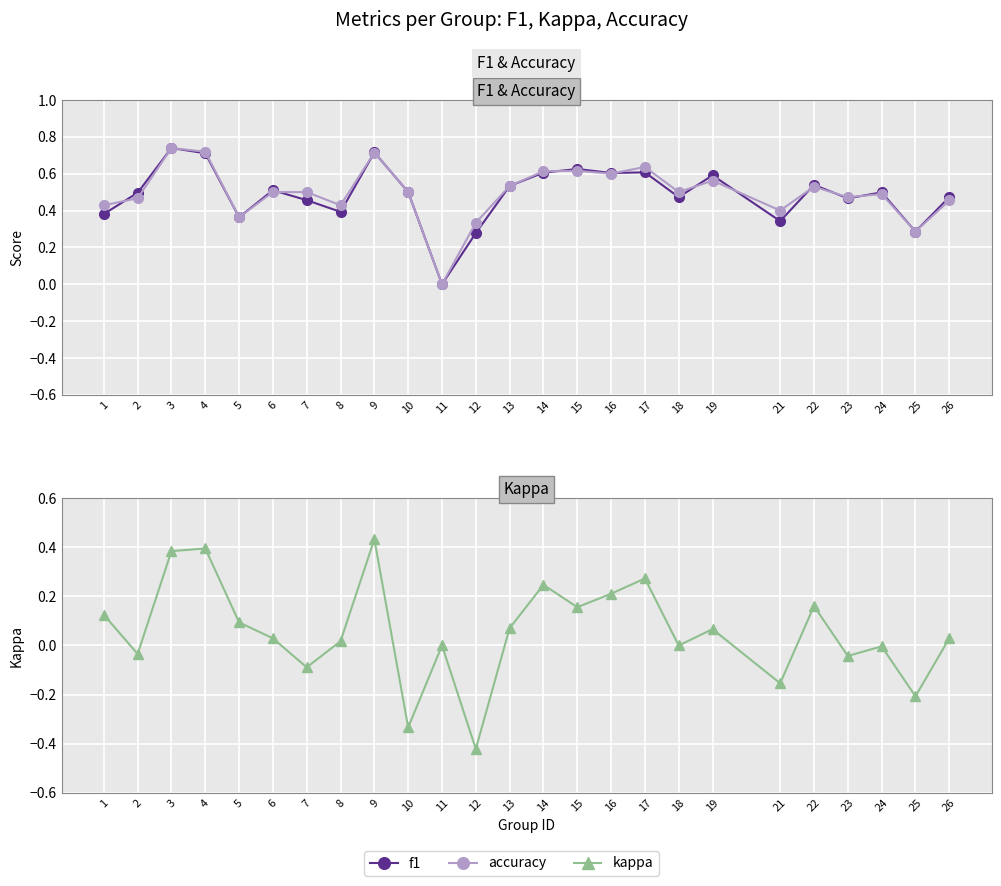

Reading left to right, what are all the values shown in this chart?

f1: 0.4	0.5	0.7	0.7	0.4	0.5	0.5	0.4	0.7	0.5	0.0	0.3	0.5	0.6	0.6	0.6	0.6	0.5	0.6	0.3	0.5	0.5	0.5	0.3	0.5
accuracy: 0.4	0.5	0.7	0.7	0.4	0.5	0.5	0.4	0.7	0.5	0.0	0.3	0.5	0.6	0.6	0.6	0.6	0.5	0.6	0.4	0.5	0.5	0.5	0.3	0.5
kappa: 0.1	-0.0	0.4	0.4	0.1	0.0	-0.1	0.0	0.4	-0.3	0.0	-0.4	0.1	0.2	0.2	0.2	0.3	0.0	0.1	-0.2	0.2	-0.0	-0.0	-0.2	0.0